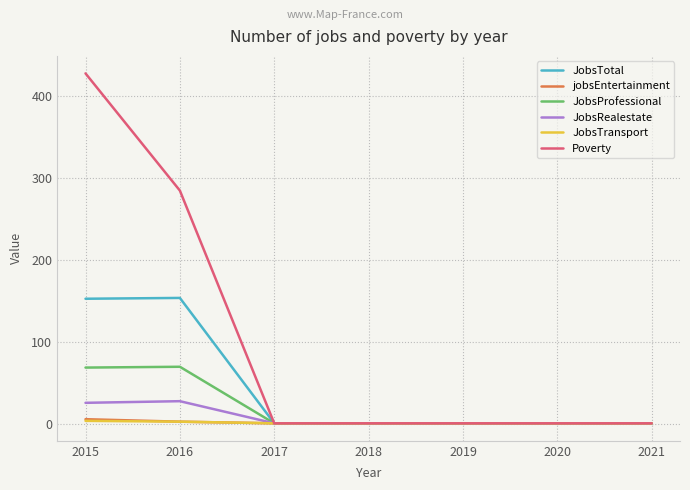

The JobsProfessional series shows 1 at 2019. True or false?

True